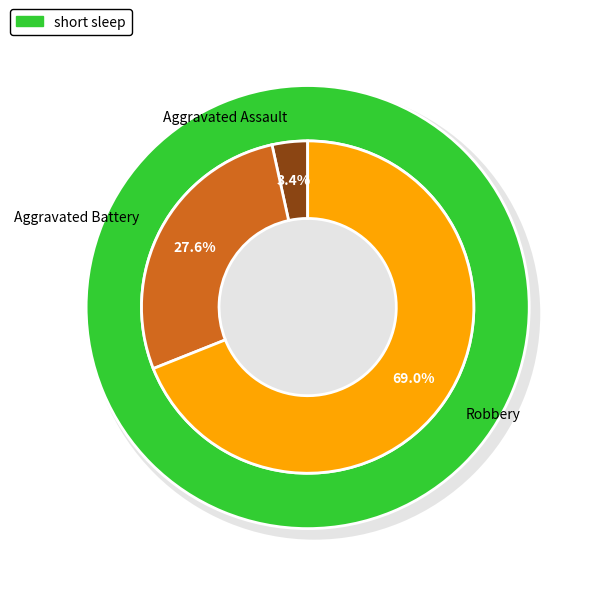

Is there a majority slice in this chart?

Yes